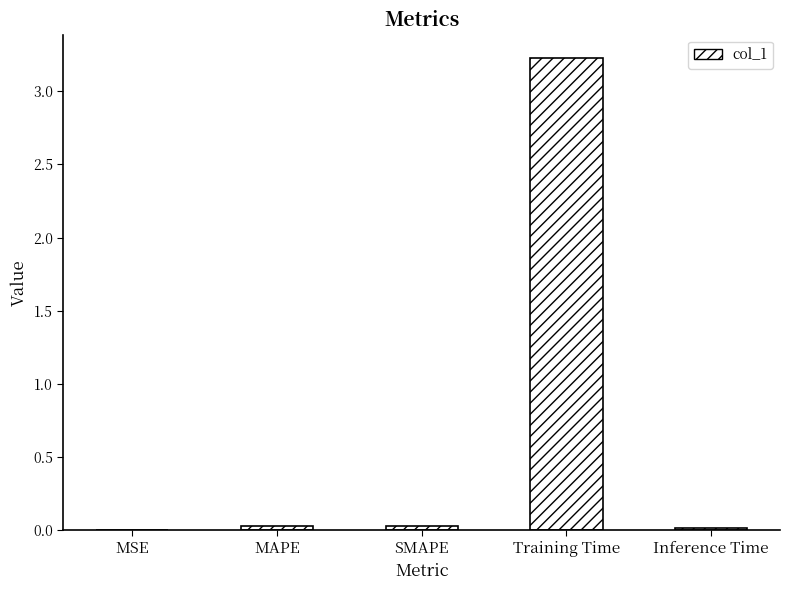

Is it true that the value at Training Time is 4.9?

False